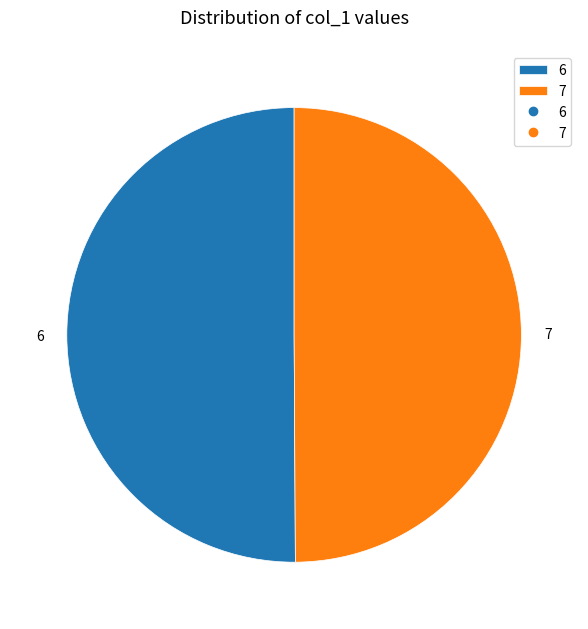

True or false: 6 accounts for 38% of the total.

False